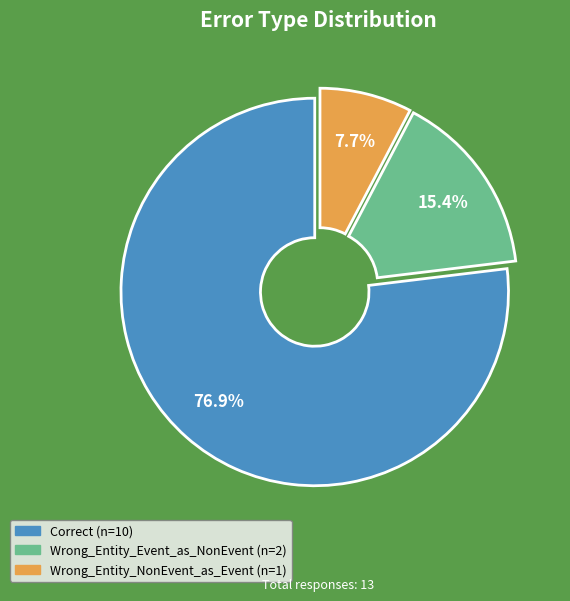

What is the smallest slice in the pie chart?

Wrong_Entity_NonEvent_as_Event